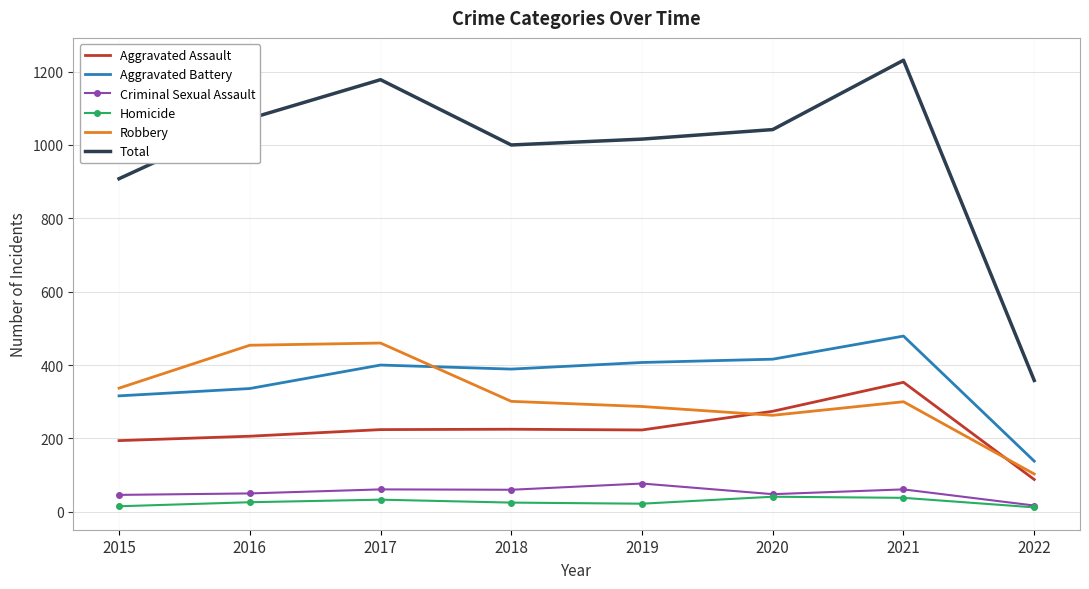

What is the sum of all Criminal Sexual Assault values?

420